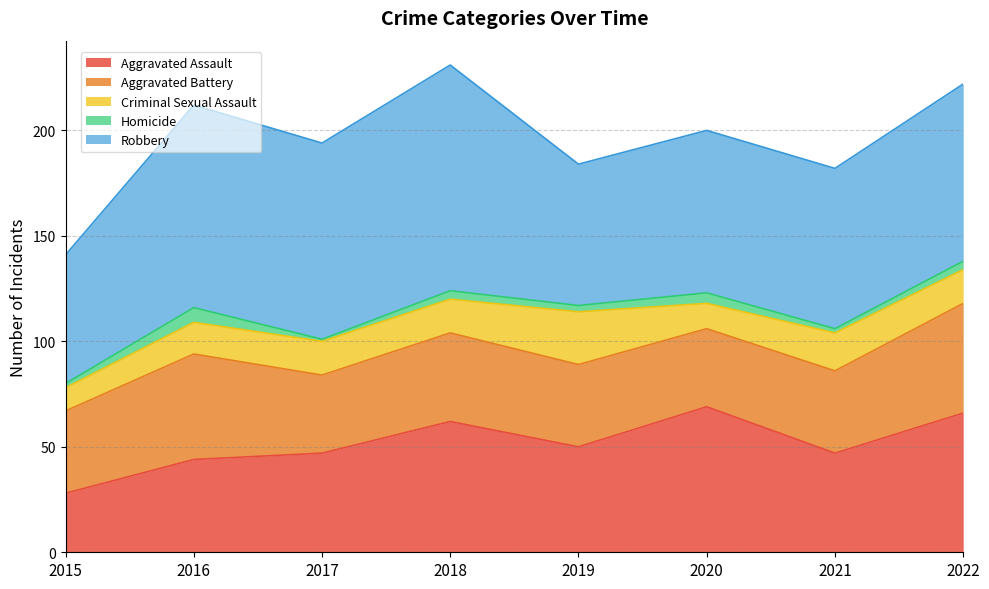

Reading left to right, extract all data points from this chart.

Aggravated Assault: 2015=28	2016=44	2017=47	2018=62	2019=50	2020=69	2021=47	2022=66
Aggravated Battery: 2015=39	2016=50	2017=37	2018=42	2019=39	2020=37	2021=39	2022=52
Criminal Sexual Assault: 2015=11	2016=15	2017=16	2018=16	2019=25	2020=12	2021=18	2022=16
Homicide: 2015=2	2016=7	2017=1	2018=4	2019=3	2020=5	2021=2	2022=4
Robbery: 2015=61	2016=96	2017=93	2018=107	2019=67	2020=77	2021=76	2022=84